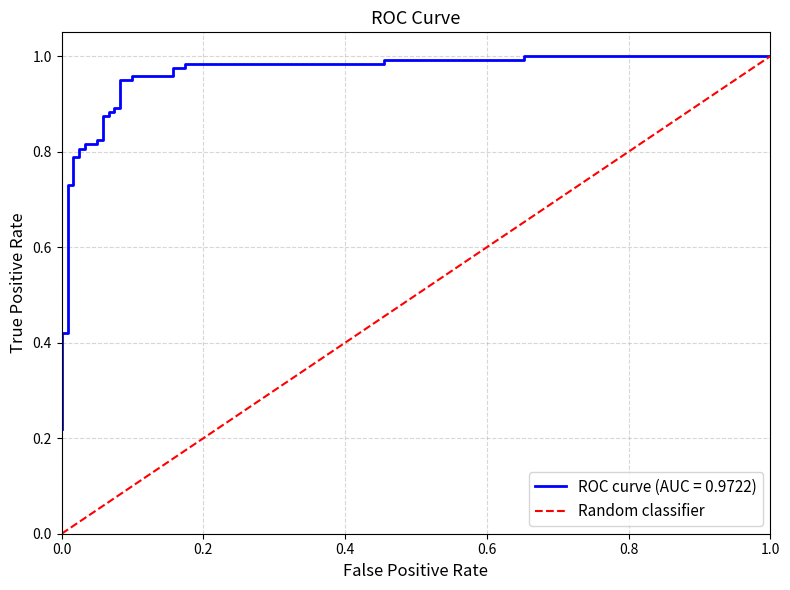

What is the difference between the values at 0.0 and 1.0?

1